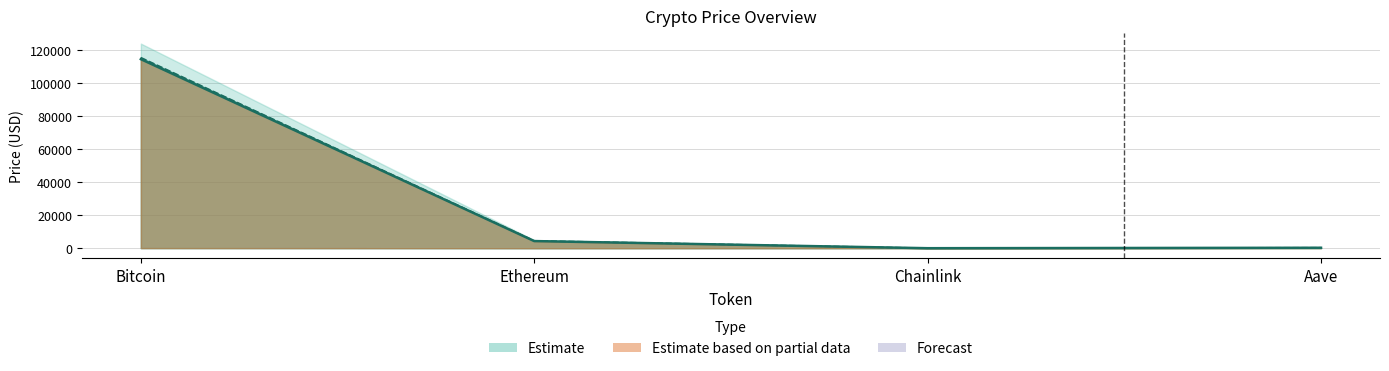

True or false: price has more than 1 interior local peaks.

False